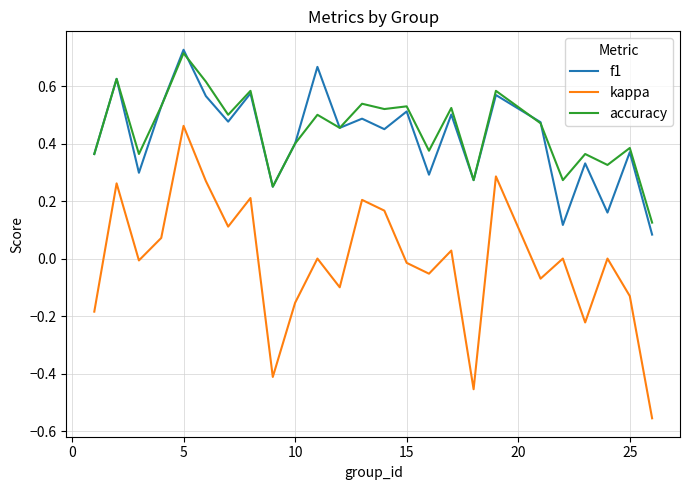

Which series has the widest spread of values?

kappa